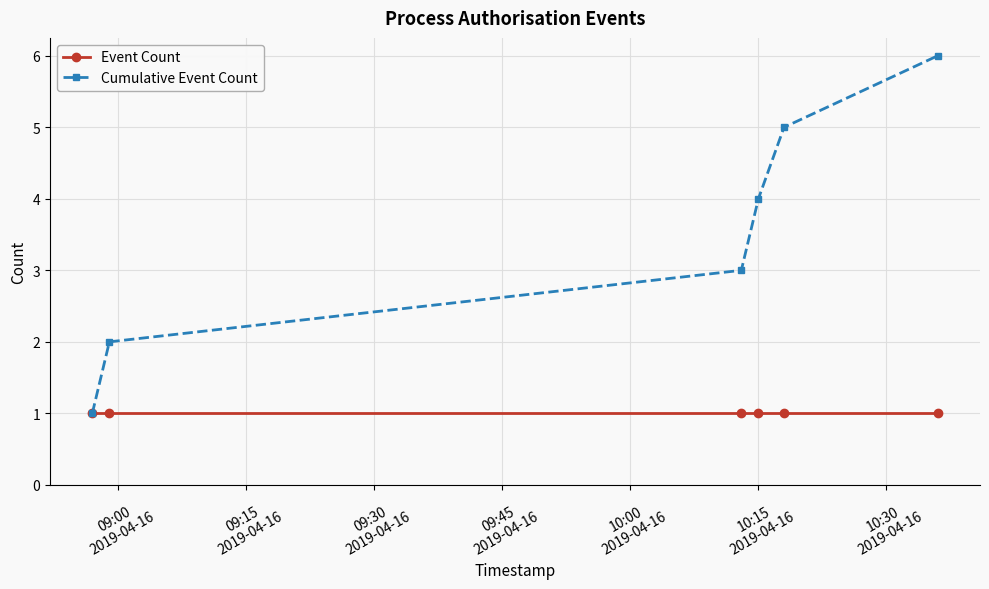

Which series has the widest spread of values?

Cumulative Event Count